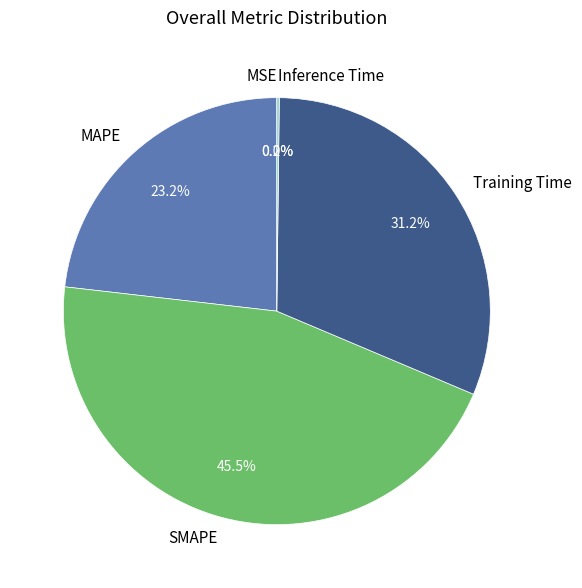

Between MAPE and SMAPE, which is larger?

SMAPE